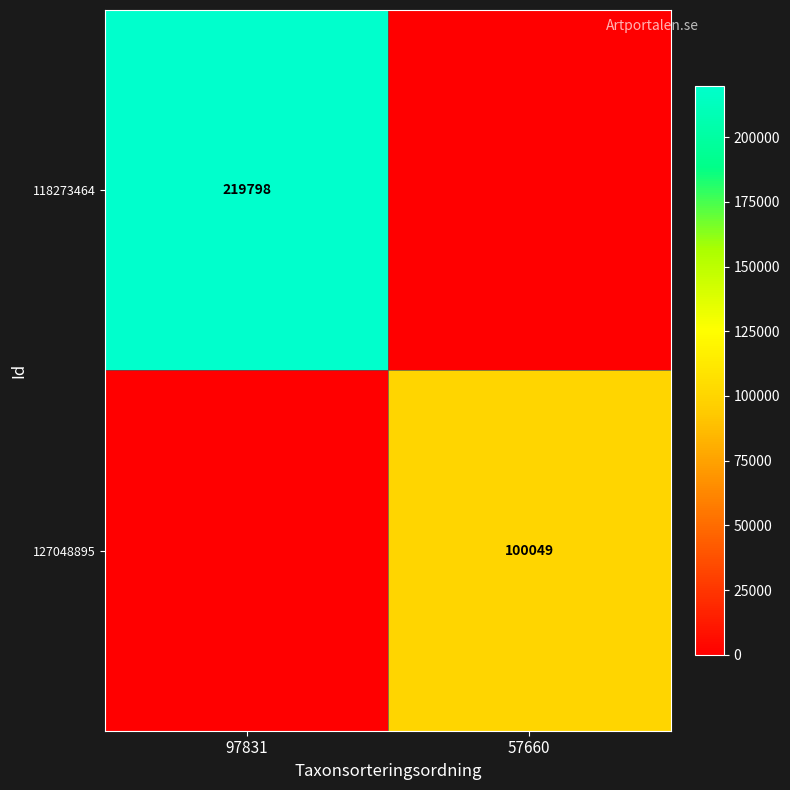

The value of 118273464 at 97831 is 219798. True or false?

True